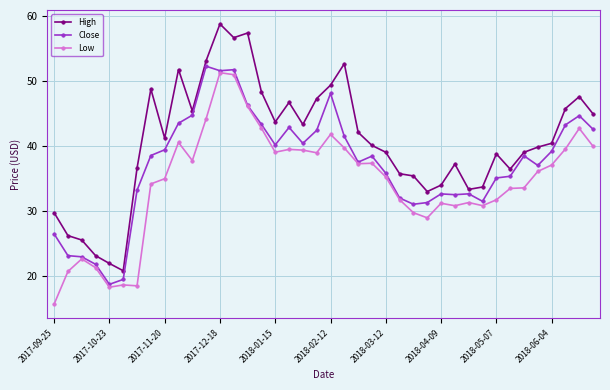

True or false: Close has more than 2 points higher than both neighbors.

True